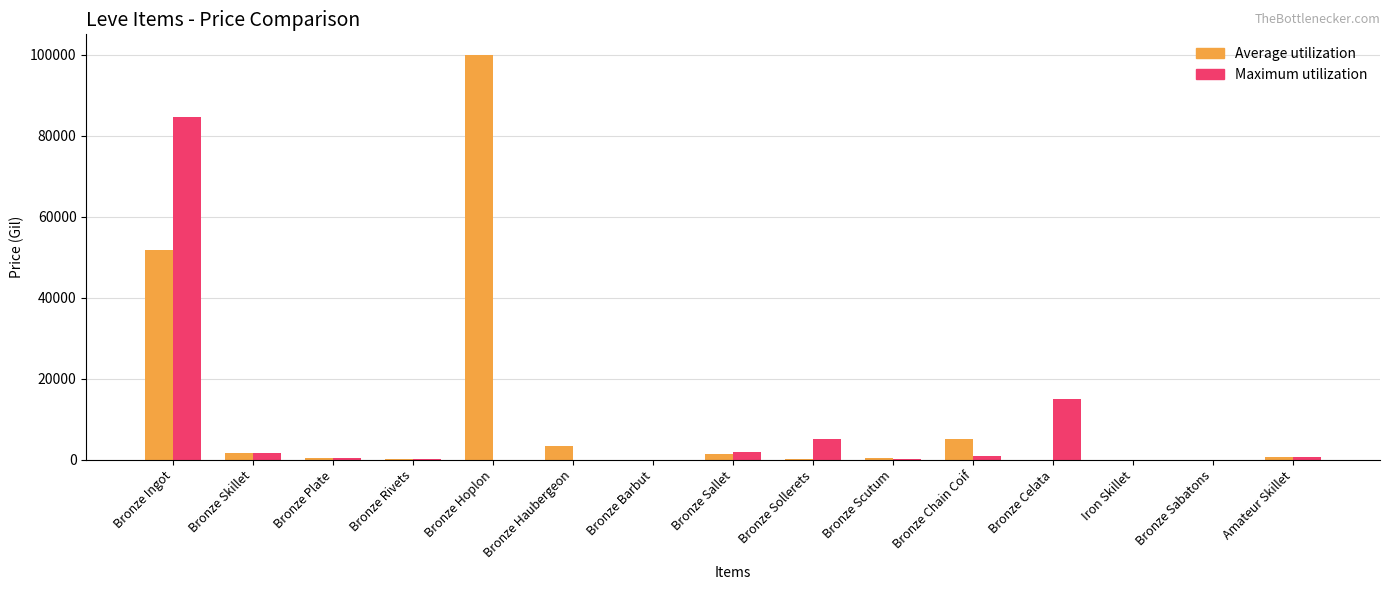

What is the sum of all Average utilization values?

165335.8